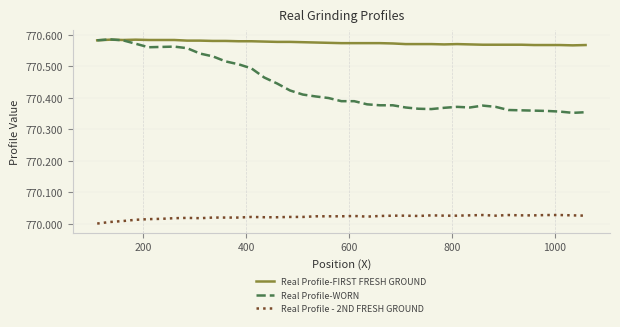

Which series has the largest range (max minus min)?

Real Profile-WORN